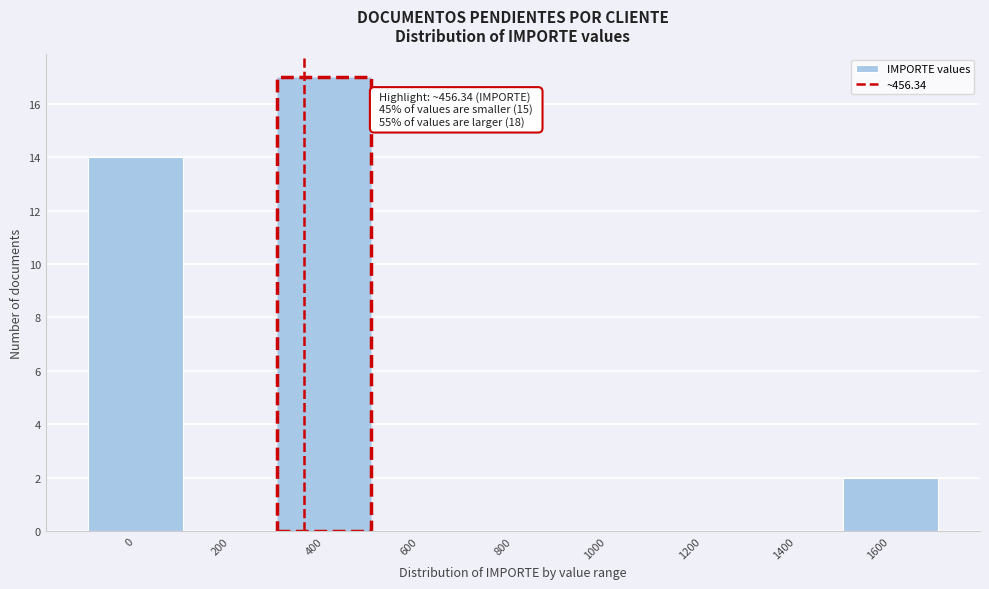

Reading right to left, transcribe all the data shown in this chart.

1600=2	1400=0	1200=0	1000=0	800=0	600=0	400=17	200=0	0=14